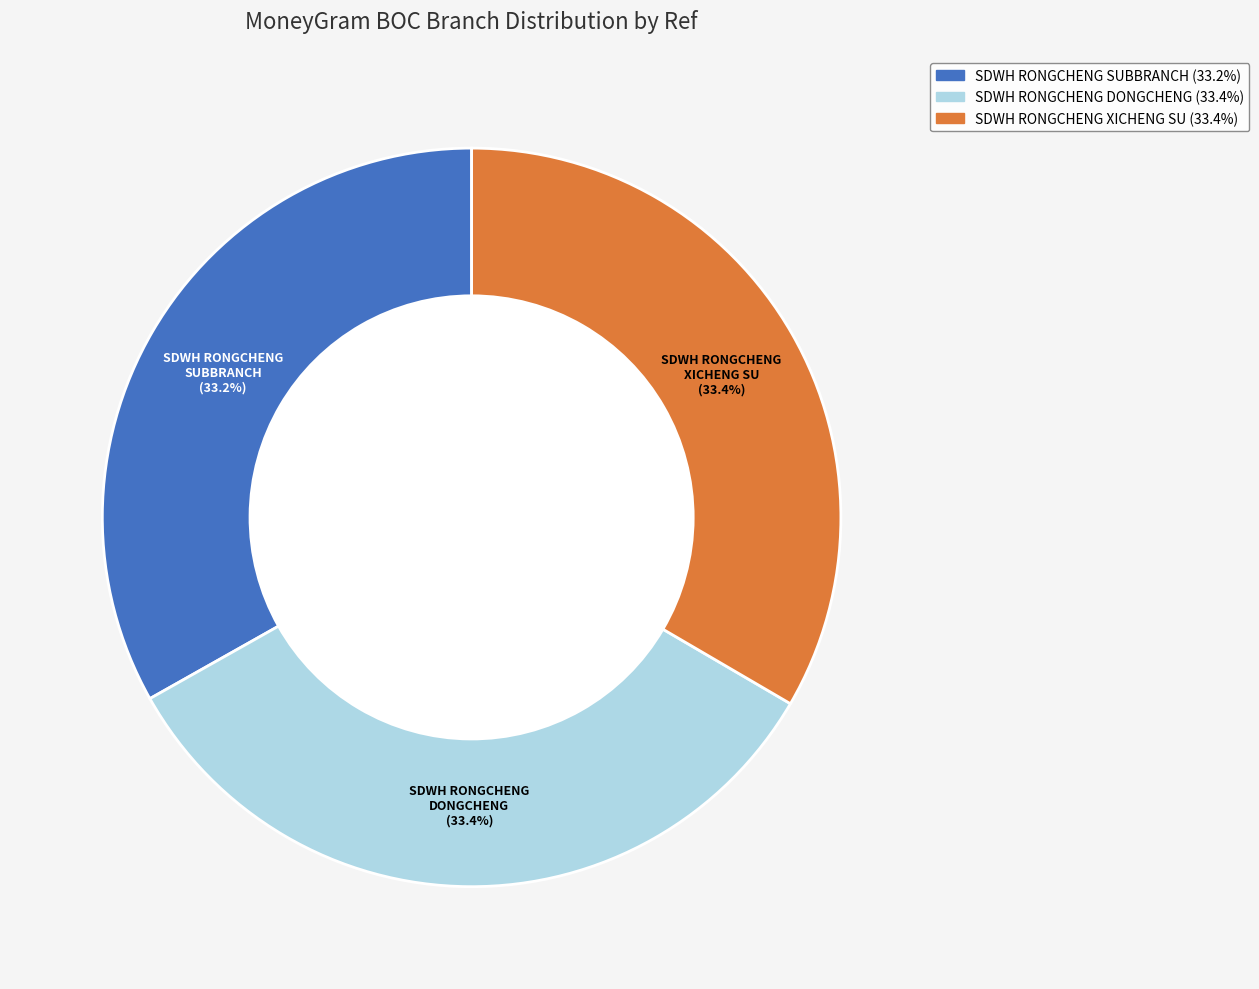

Is there a majority slice in this chart?

No